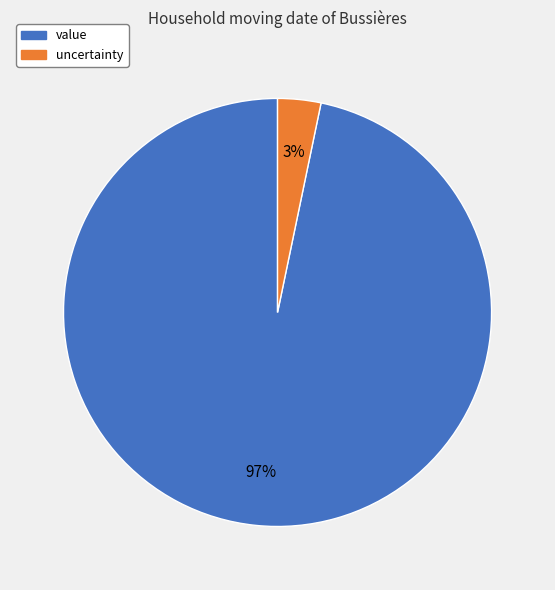

The value slice represents 88% of the pie. True or false?

False